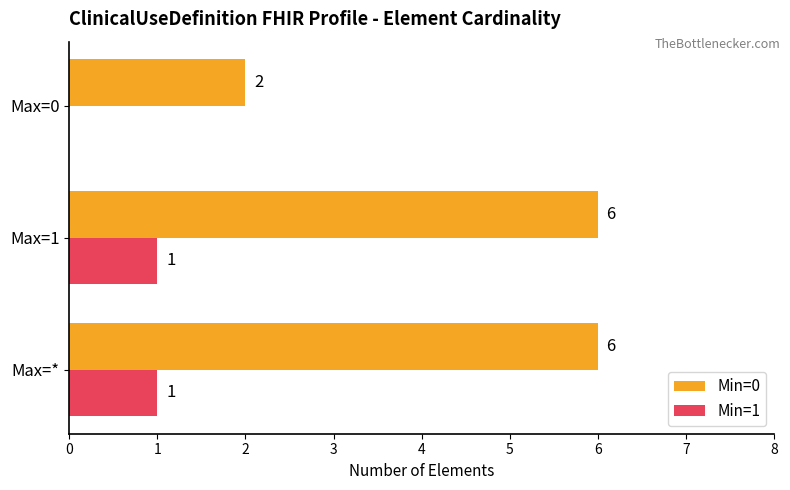

What is the maximum value shown in the chart?

6